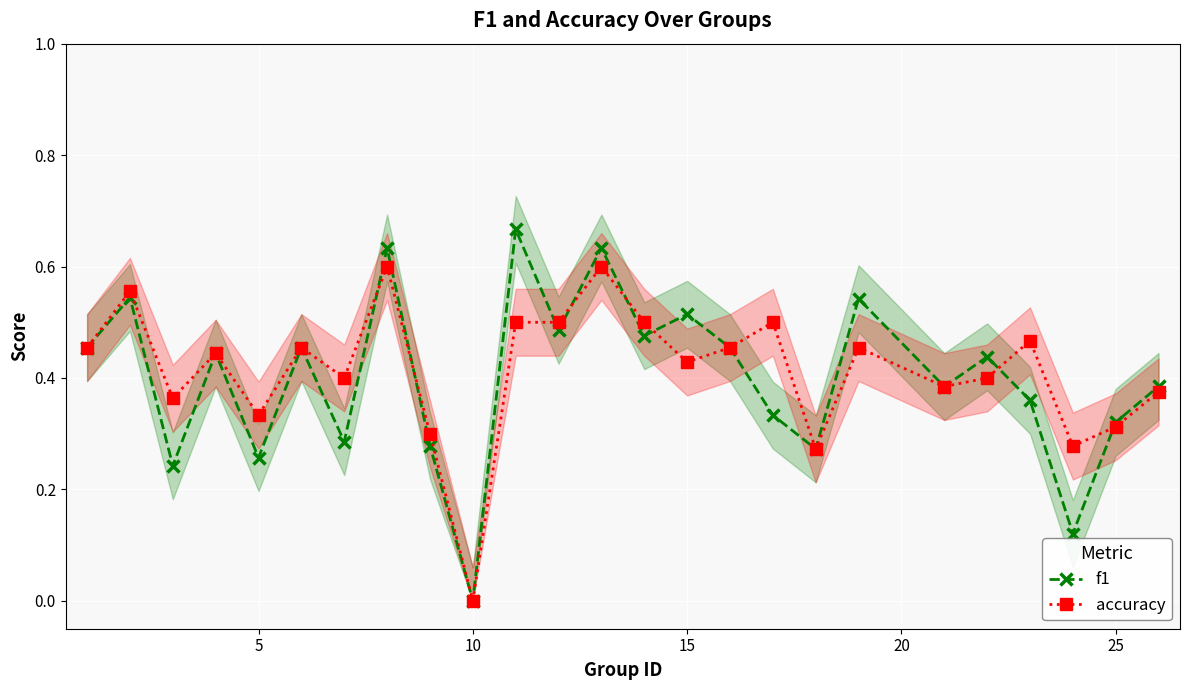

Which series has the largest total across all categories?

accuracy